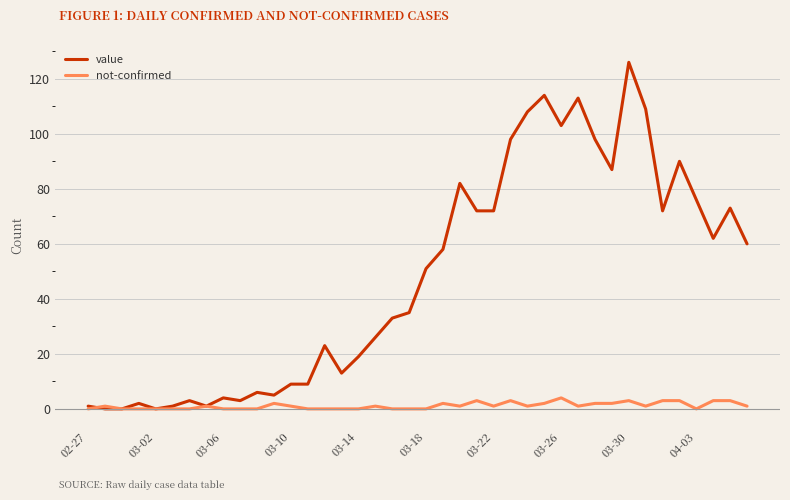

Which series has the largest total across all categories?

value